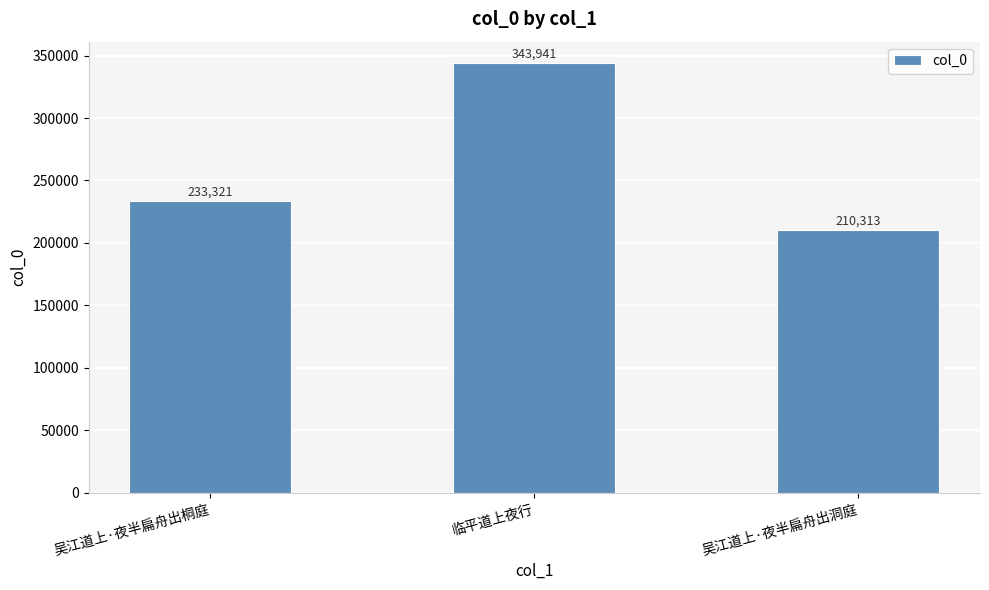

What is the difference between the maximum and minimum values?

133628